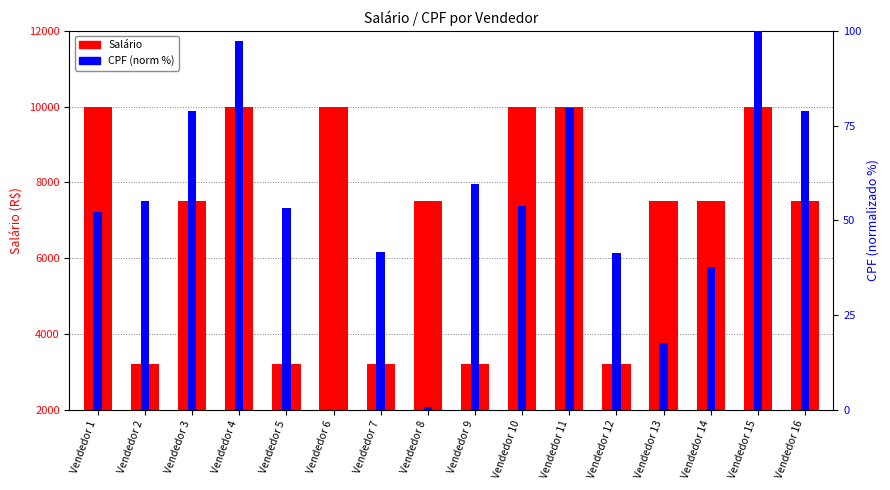

List the series in order of their peak value, lowest first.

CPF (norm %), Salário